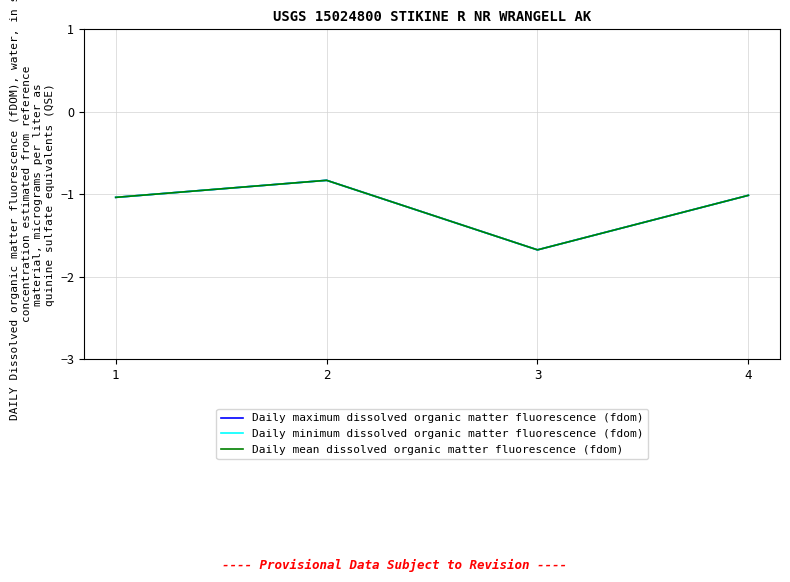

Reading left to right, what are all the values shown in this chart?

Daily maximum dissolved organic matter fluorescence (fdom): -1.0	-0.8	-1.7	-1.0
Daily minimum dissolved organic matter fluorescence (fdom): -1.0	-0.8	-1.7	-1.0
Daily mean dissolved organic matter fluorescence (fdom): -1.0	-0.8	-1.7	-1.0